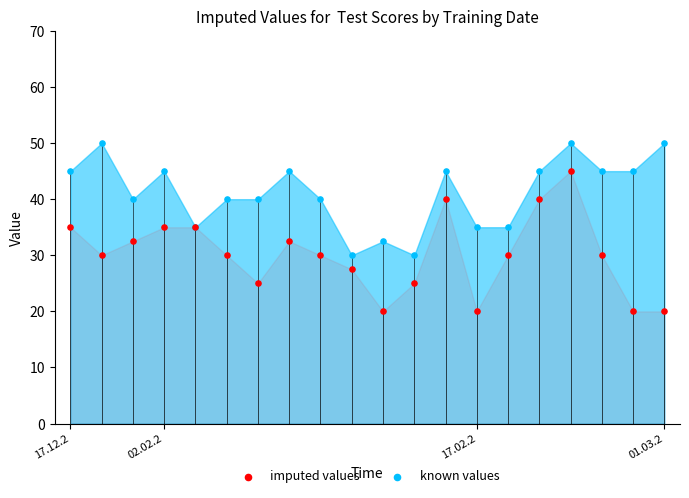

At how many categories does at least one series exceed 28?

20